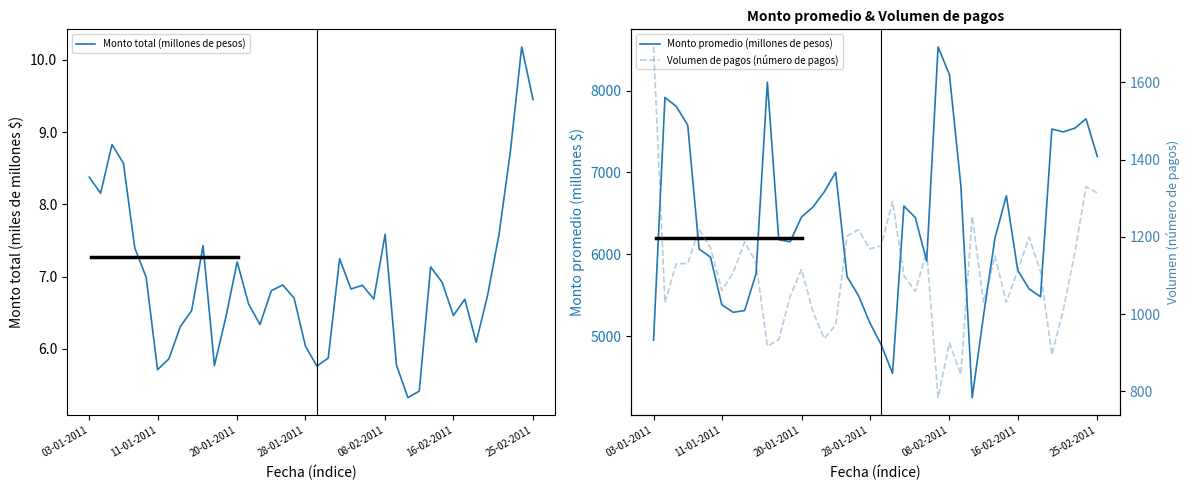

What is the total value across all series at 8?

6506.3